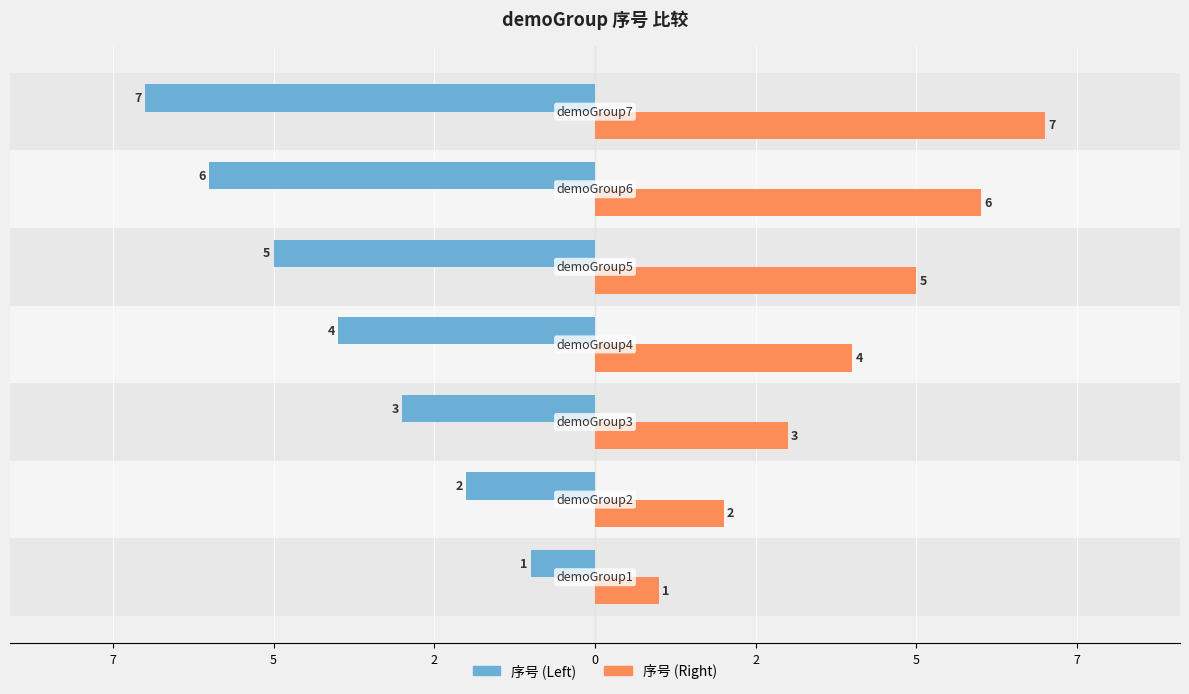

How many groups of bars are there?

7